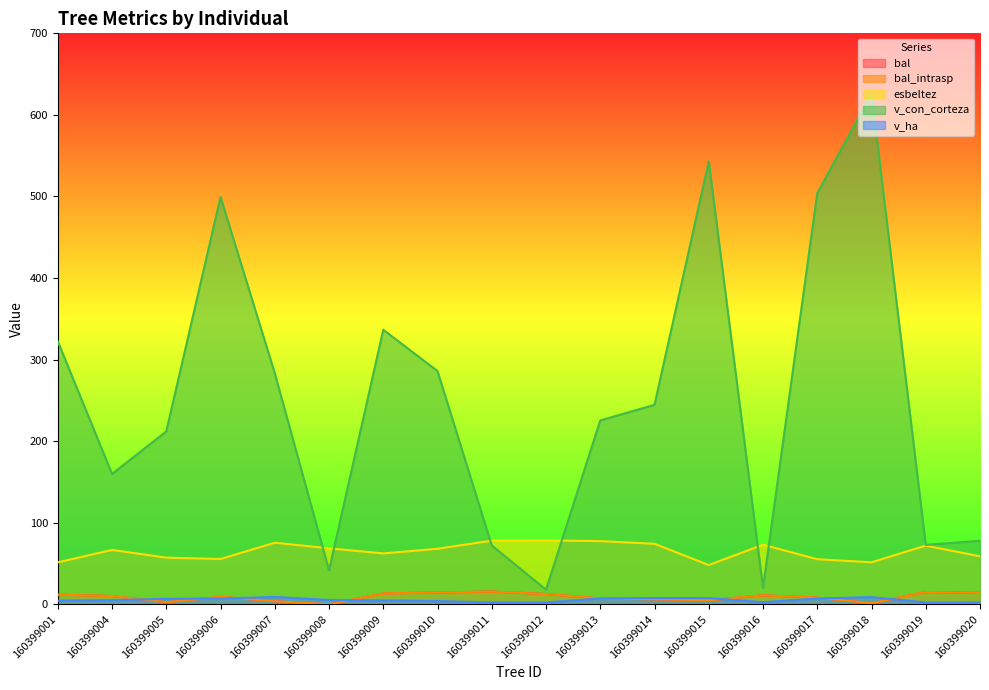

List the series in order of their peak value, highest first.

v_con_corteza, esbeltez, bal, bal_intrasp, v_ha